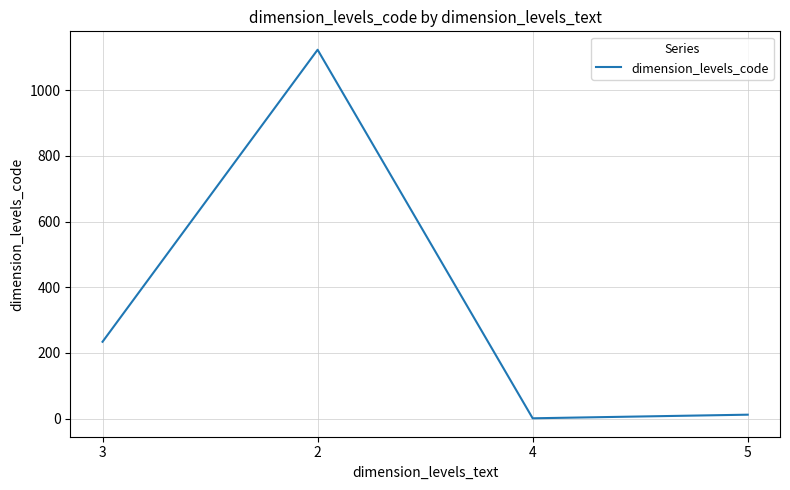

What is the greatest value displayed?

1123